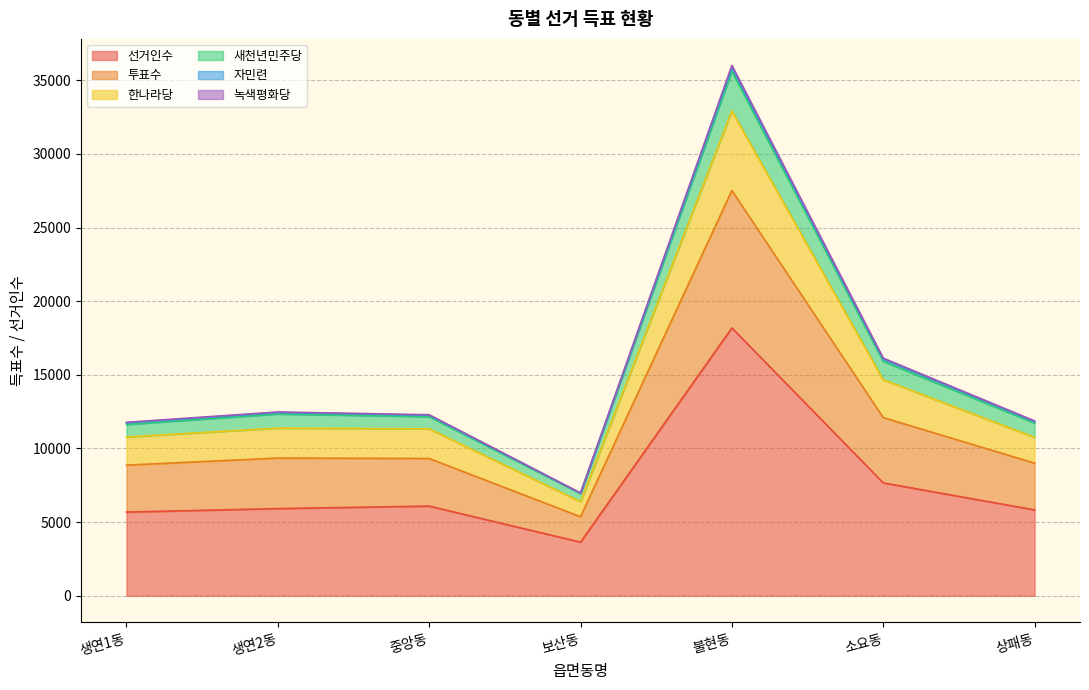

The 선거인수 series shows 6090 at 중앙동. True or false?

True